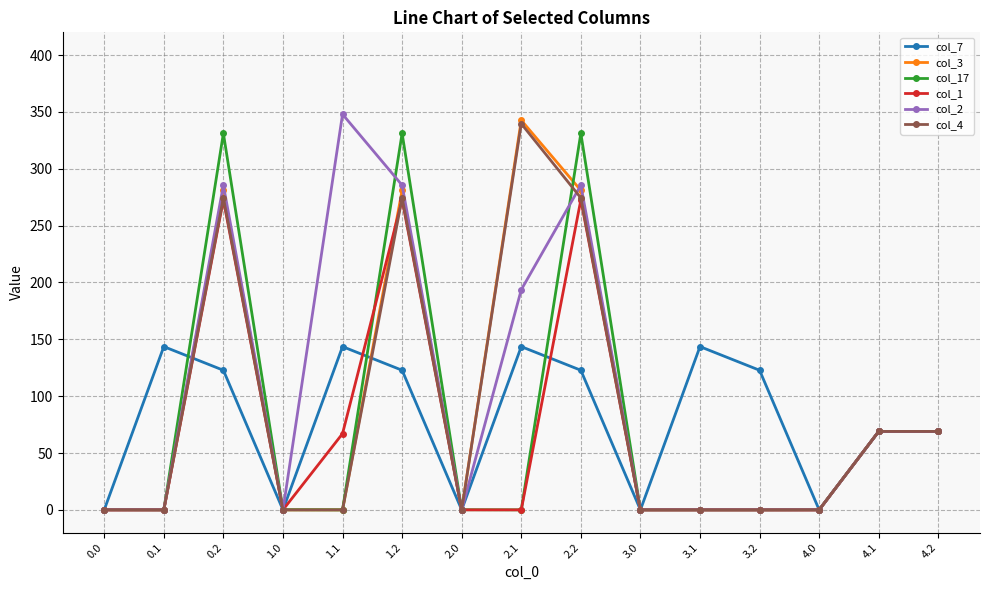

At which category does col_1 reach its first local peak?

0.2